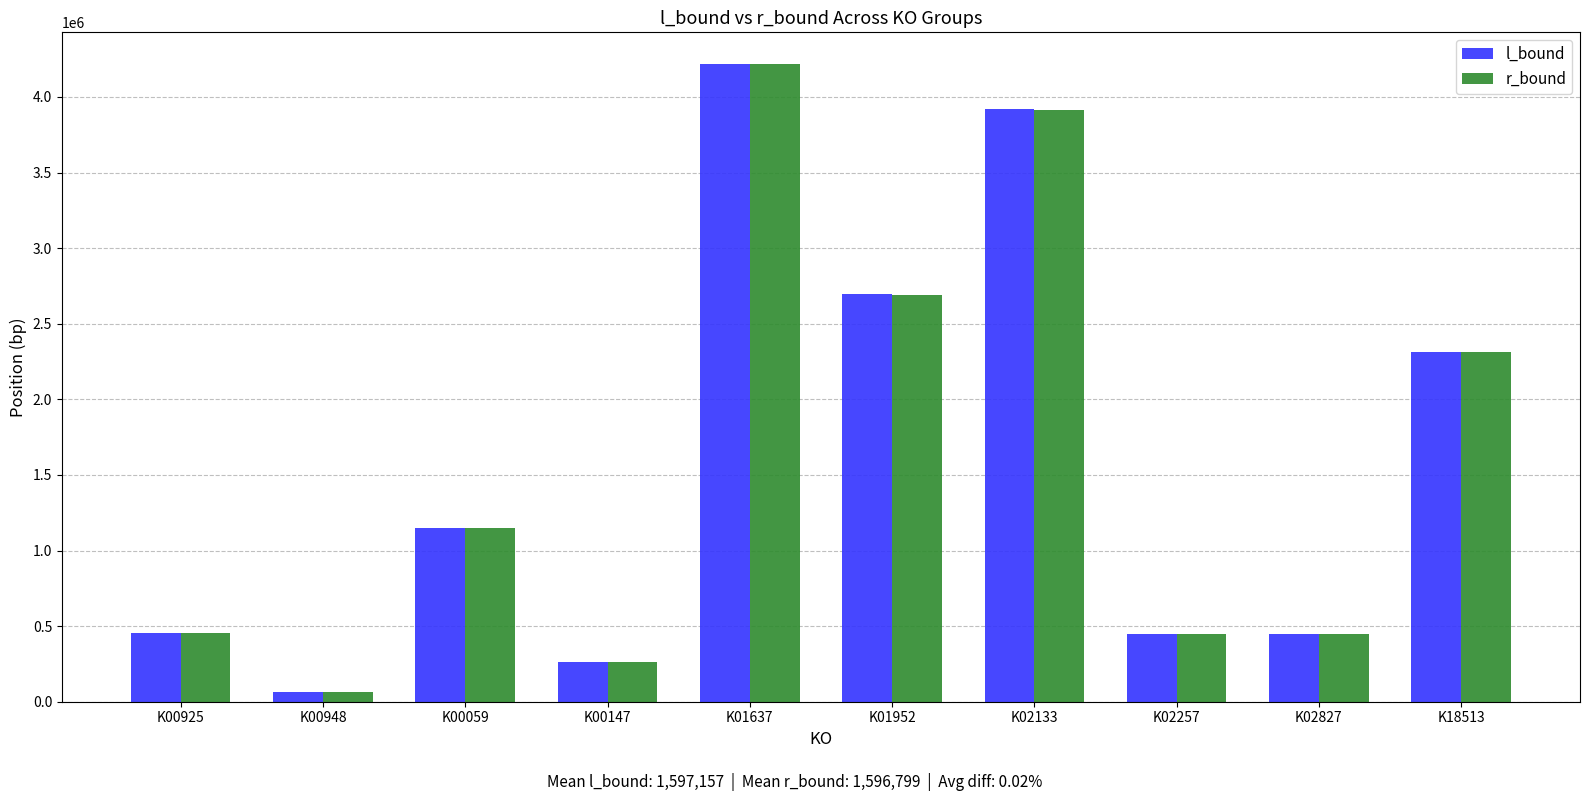

Read the l_bound value at K18513.

2312820